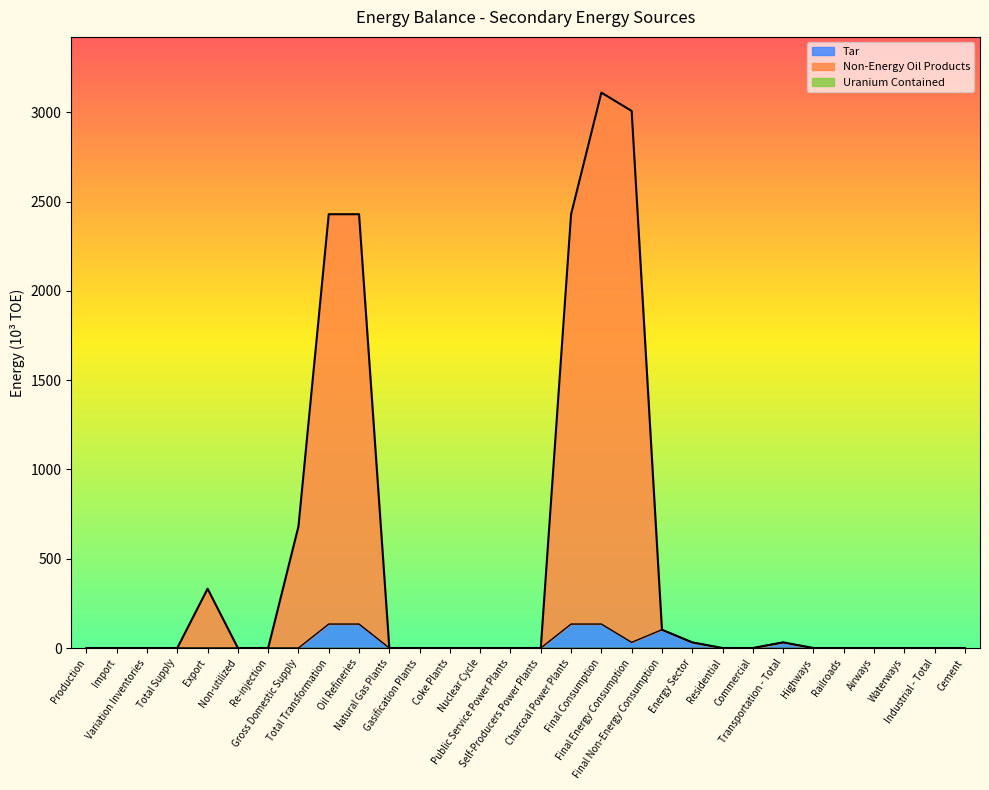

Rank the series at Nuclear Cycle from highest to lowest value.

Non-Energy Oil Products, Tar